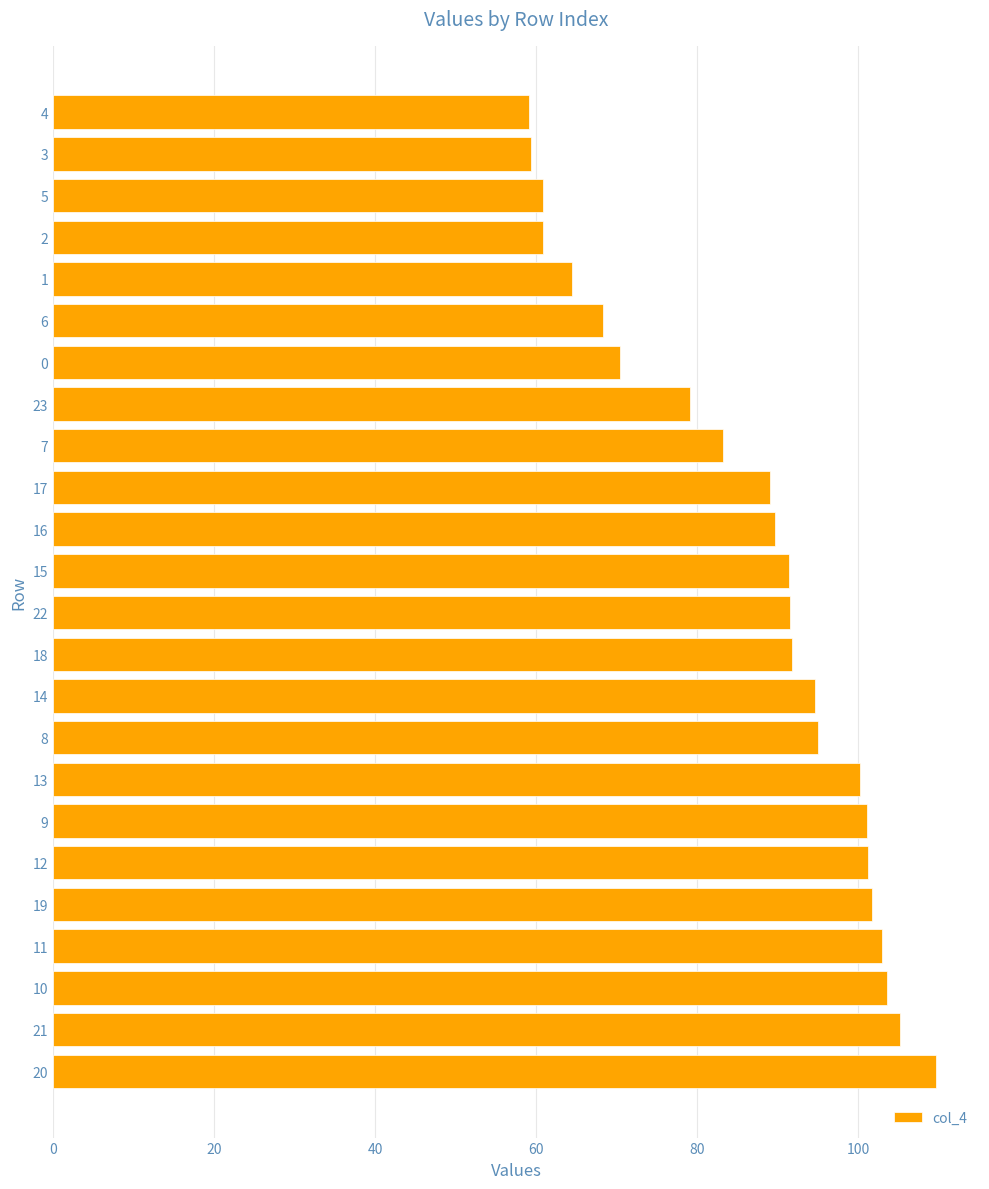

What is the average value?

86.4